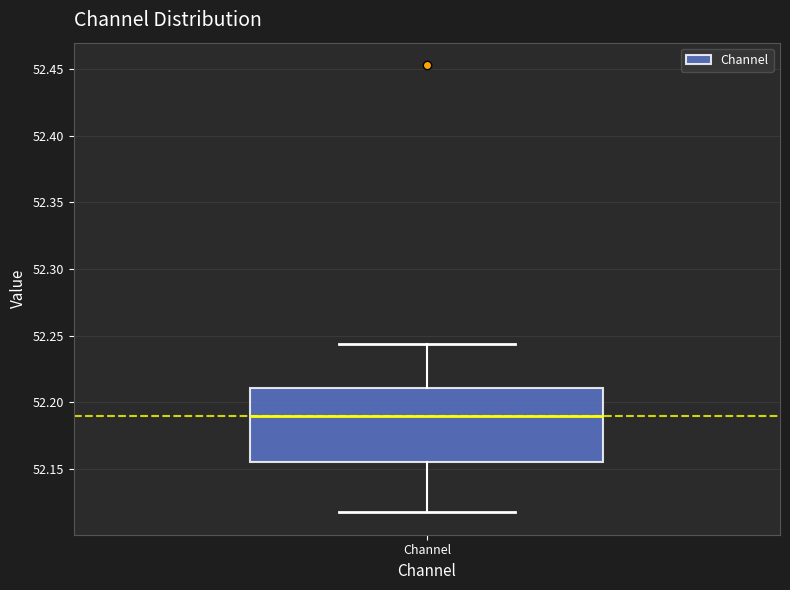

Transcribe this box plot: give where the median line is, the range the box spans, and where the two whiskers end, as read against the y-axis. The values are not printed on the chart, so give them approximately, as read against the axis.

median 52.190, box 52.155 to 52.210, whiskers 52.115 to 52.245